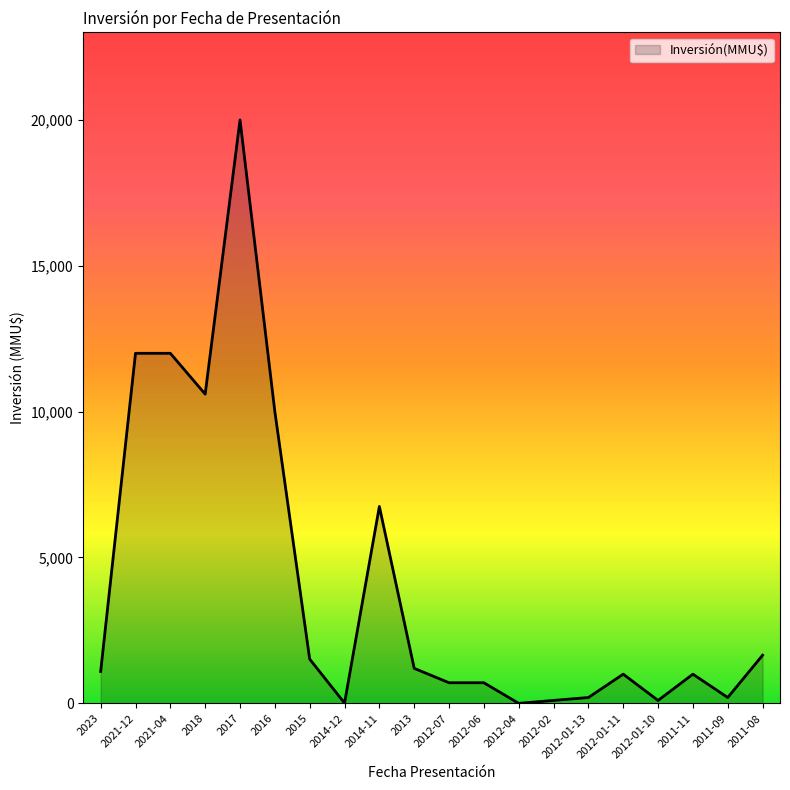

Which has a higher value, 2012-02 or 2016?

2016